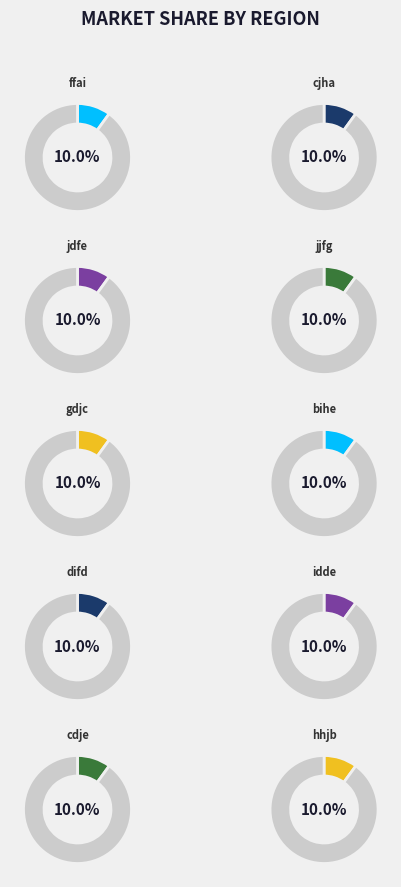

What percentage is the jdfe slice, to the nearest percent?

10%